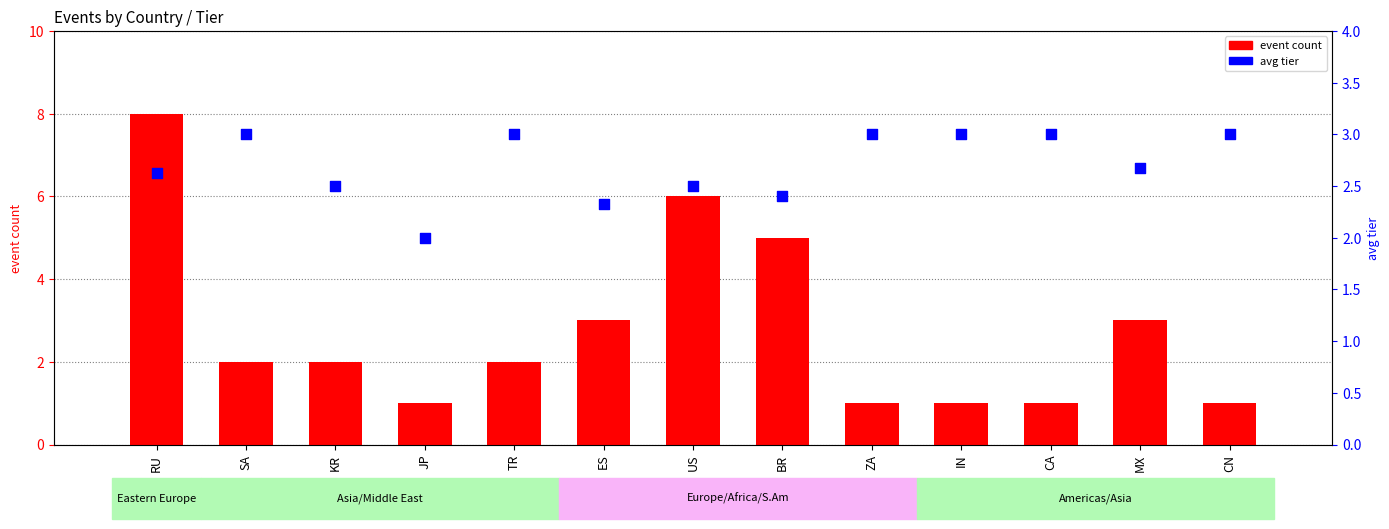

Which series has the largest Y range (max minus min)?

event count